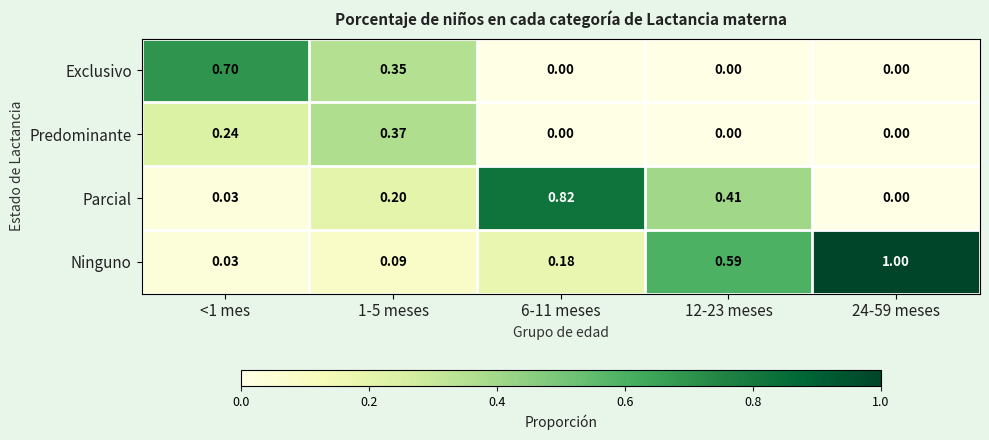

Is the value of Parcial at 1-5 meses greater than the value of Exclusivo at 1-5 meses?

No